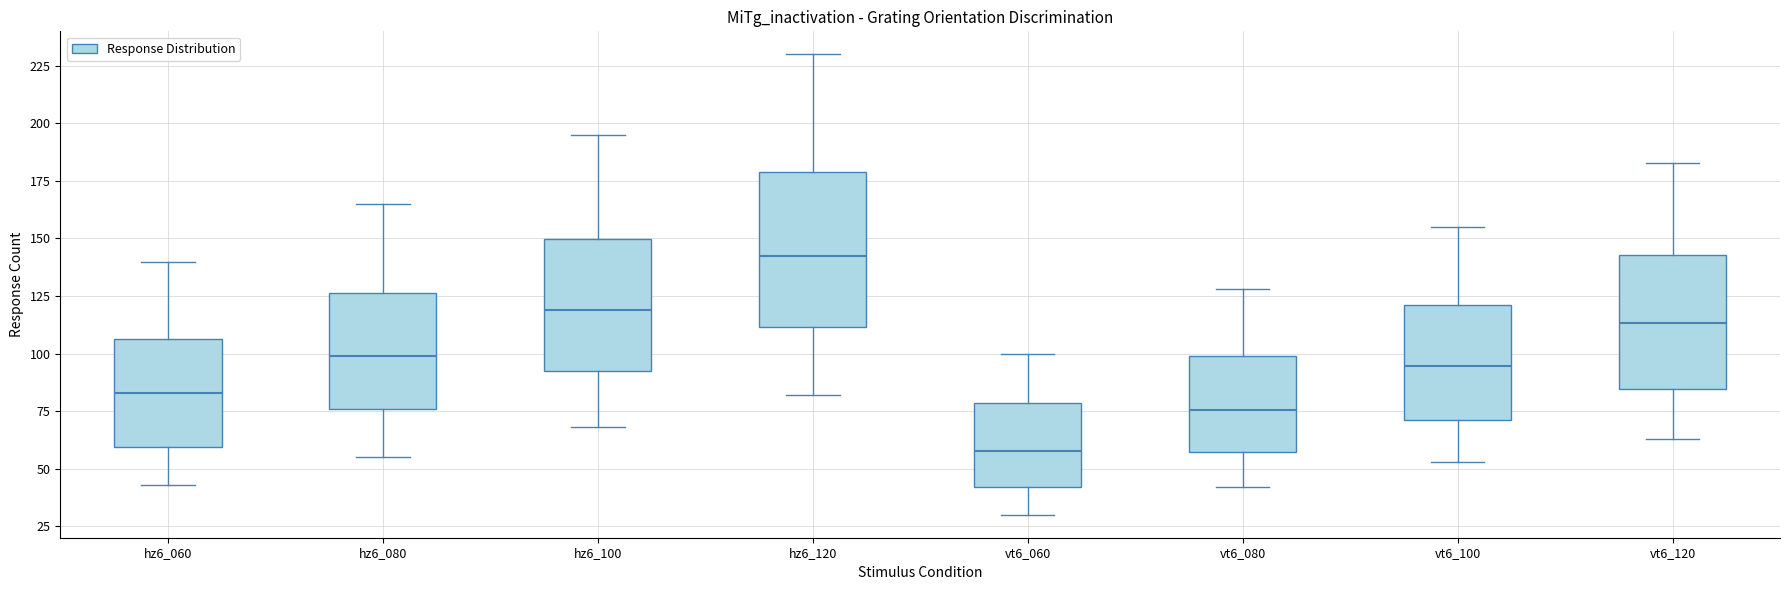

Comparing the boxes themselves (not the whiskers), which one is the tallest?

hz6_120